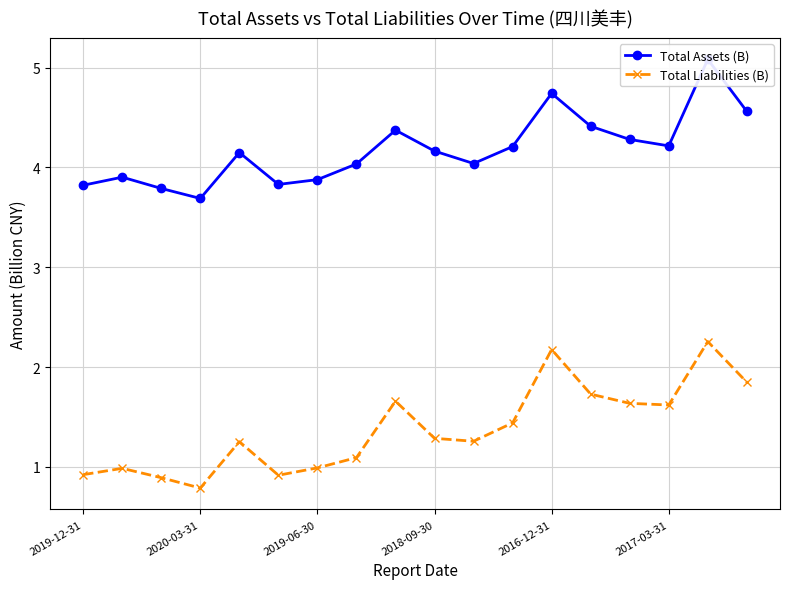

Which category has the lowest value in the Total Liabilities (B) series?

2020-03-31